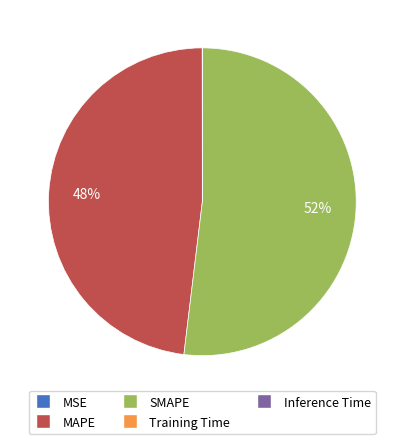

Does SMAPE account for over 50% of the chart?

Yes